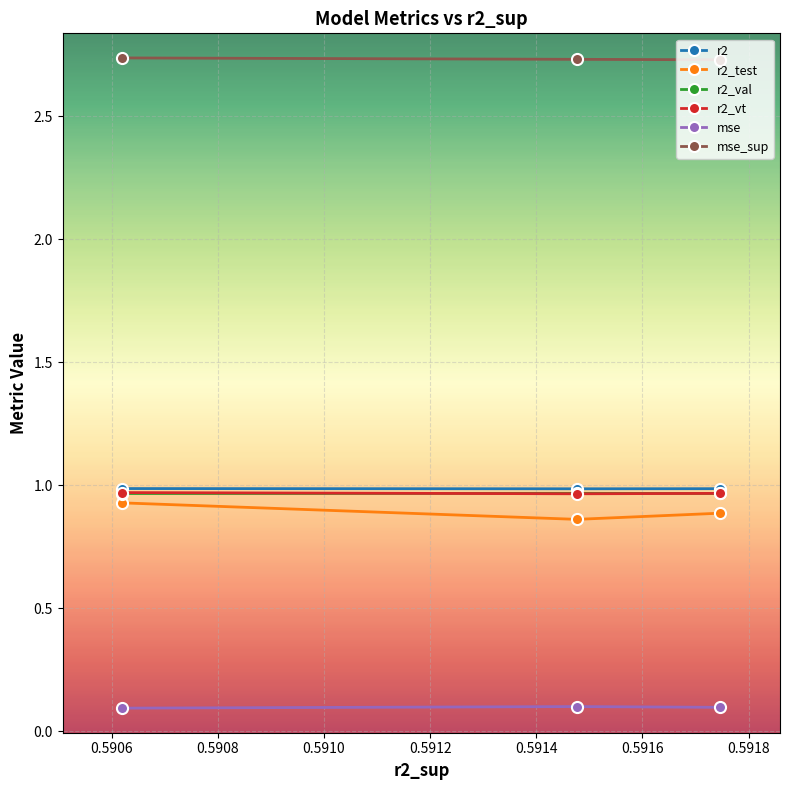

At how many categories does at least one series exceed 0?

3